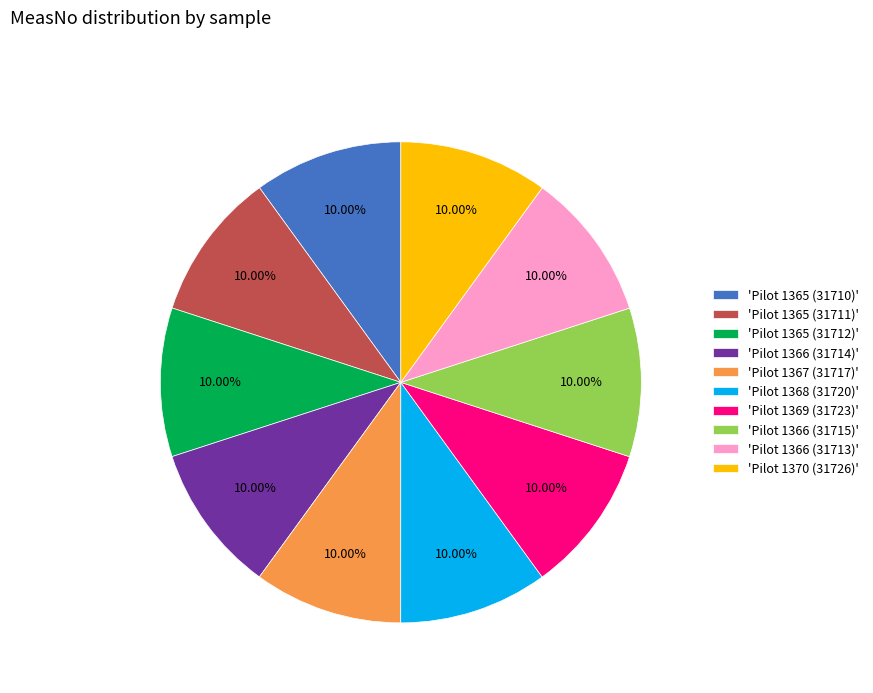

Approximately how many times larger is the value at 'Pilot 1370 (31726)' compared to 'Pilot 1365 (31712)'?

1.0